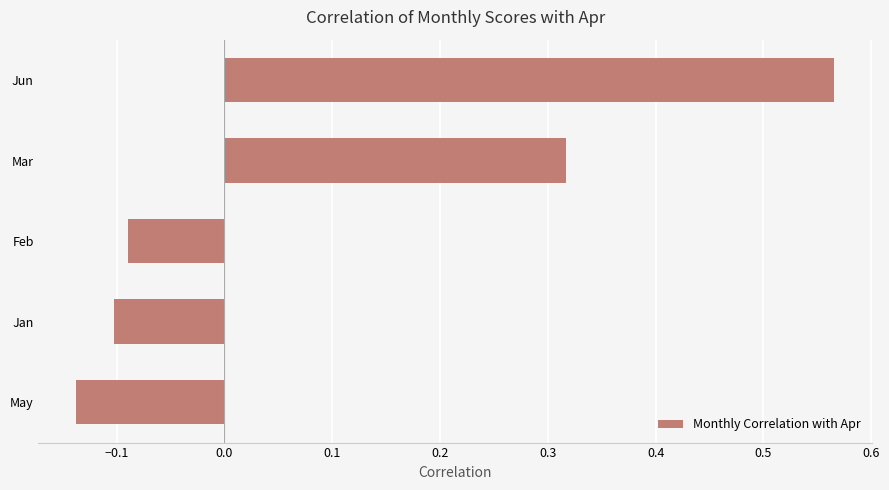

At which category does the chart reach its peak across all series?

Jun